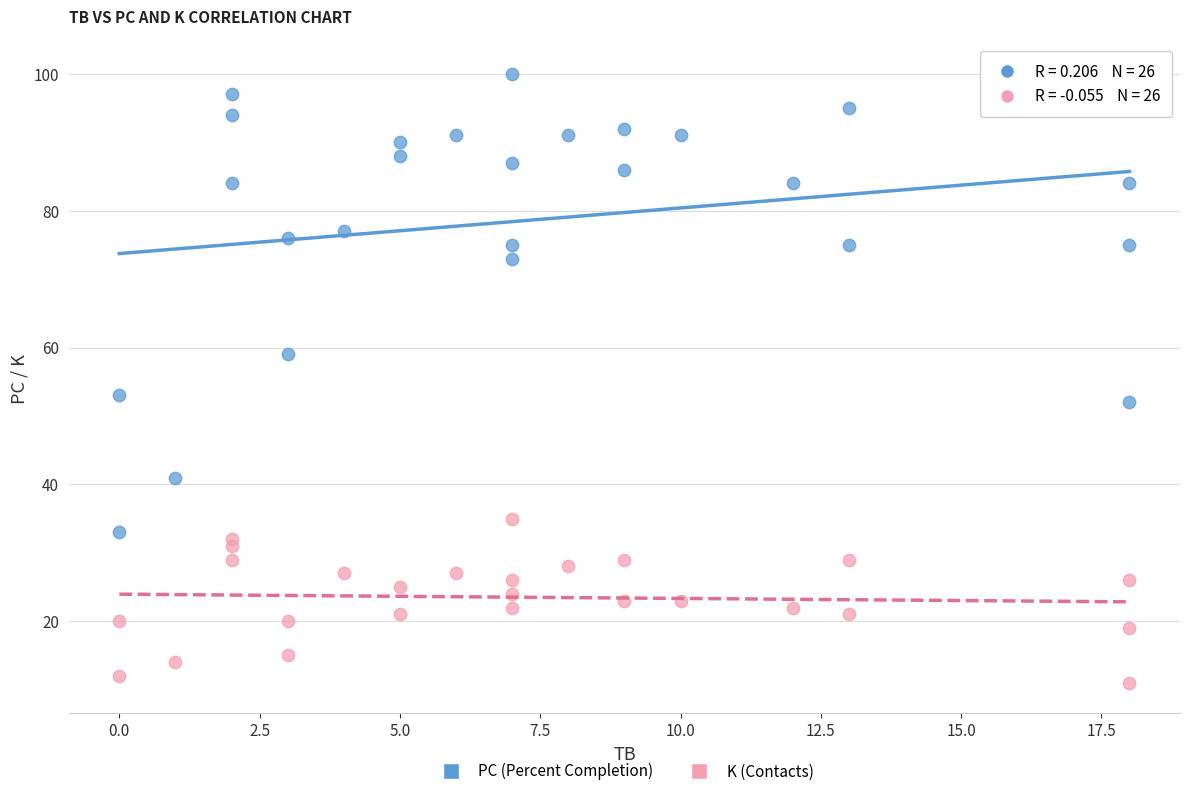

Which series has the largest Y range (max minus min)?

PC (Percent Completion)